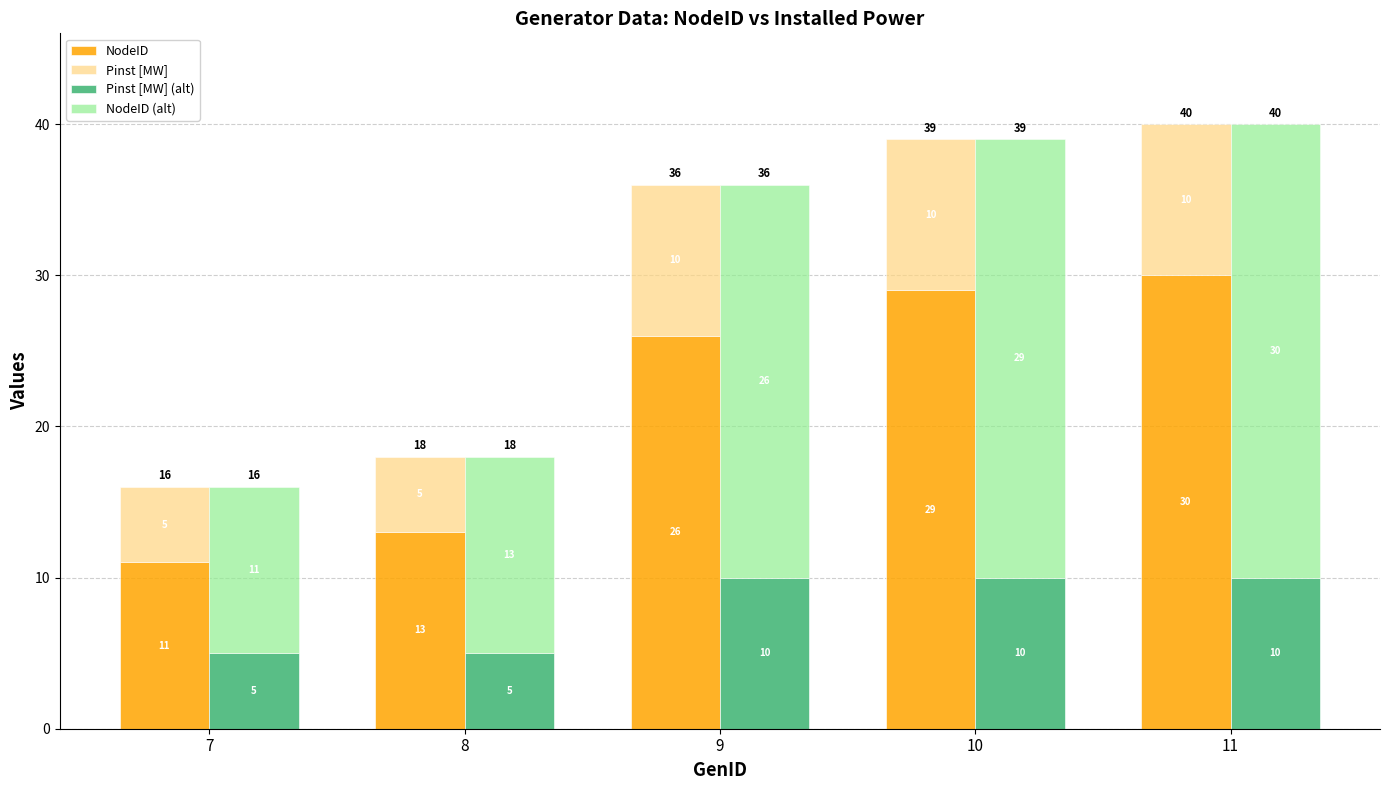

How many values in the NodeID series are below 26?

2